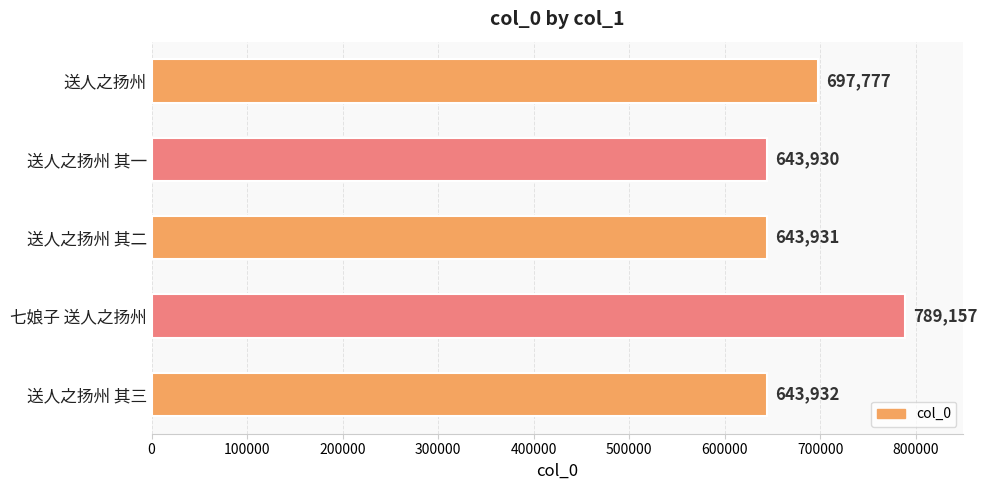

The value at 送人之扬州 其三 is 844317. True or false?

False